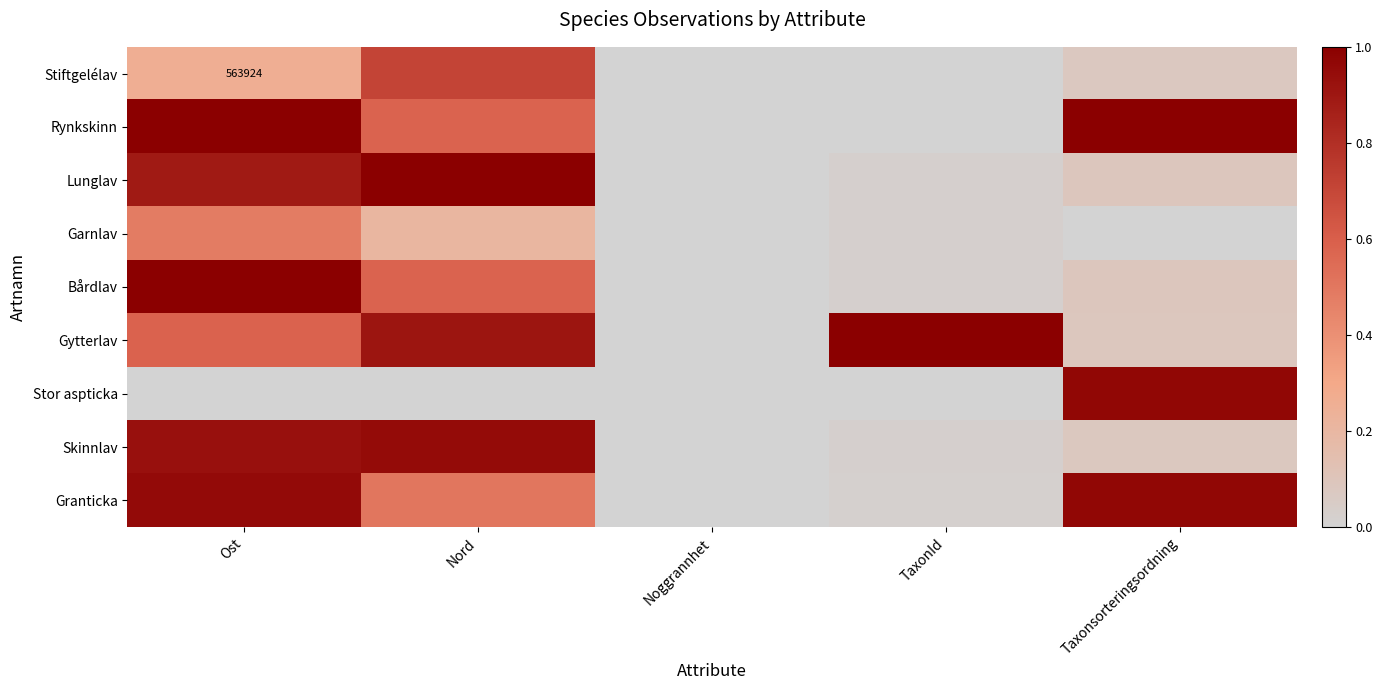

Rank the categories by Stiftgelélav value from highest to lowest.

Nord, Ost, Taxonsorteringsordning, Noggrannhet, TaxonId